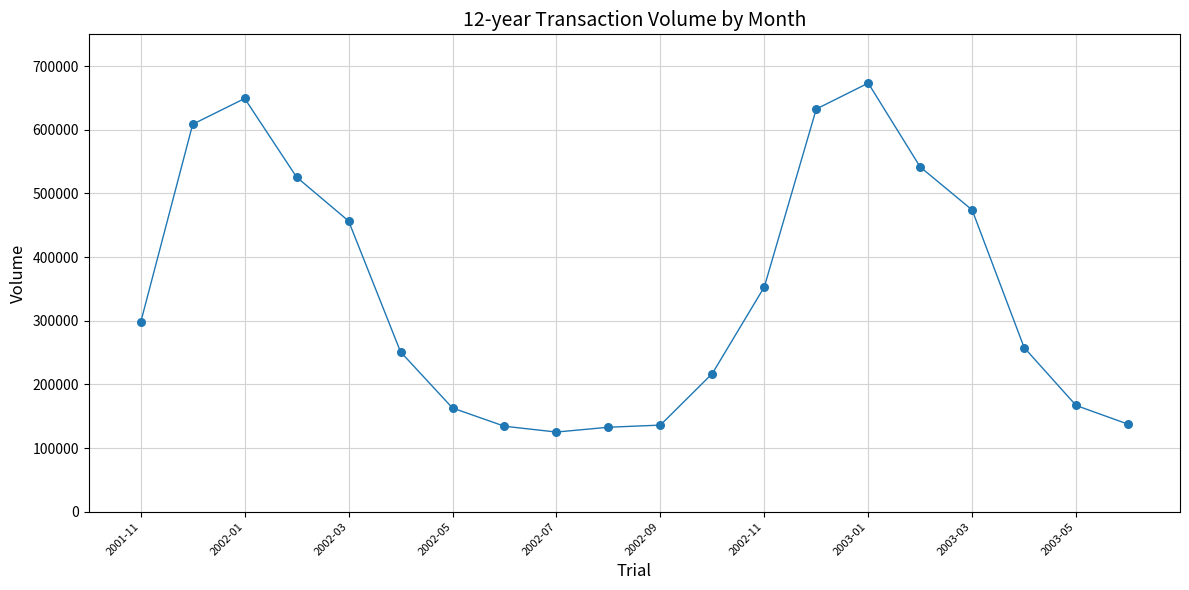

What Y value in the scatter plot is closest to 399218?

353070